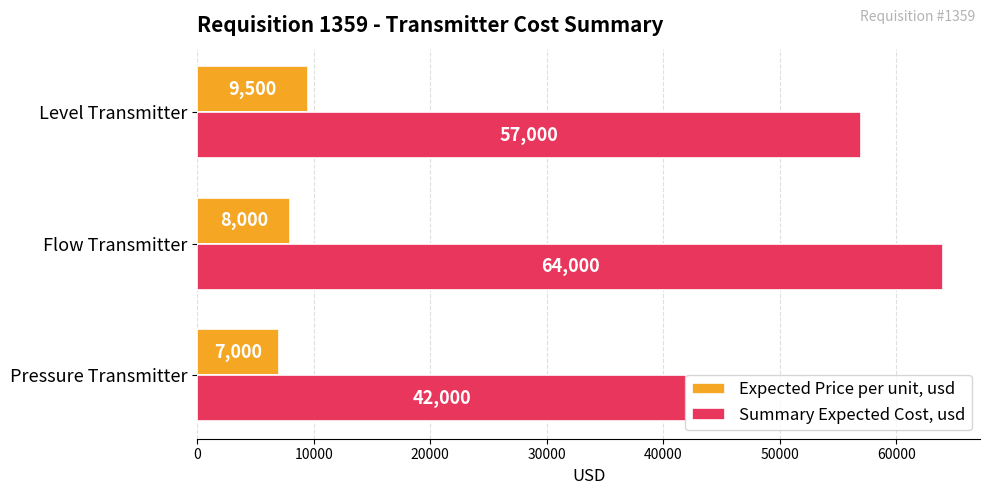

Rank the series by their maximum value, from lowest to highest.

Expected Price per unit, usd, Summary Expected Cost, usd